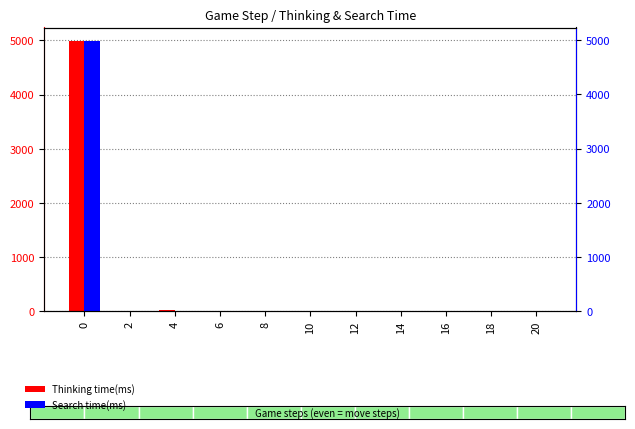

What is the sum of all Search time(ms) values?

4988